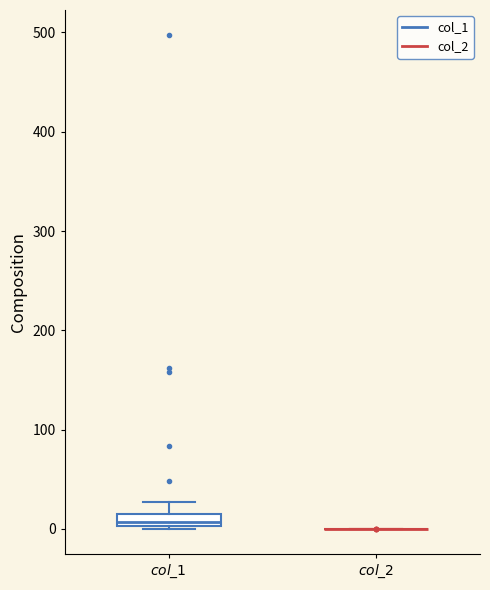

Where is the upper edge of the box for $\it{col\_1}$ on the y-axis? The values are not printed on the chart, so give them approximately, as read against the axis.

10